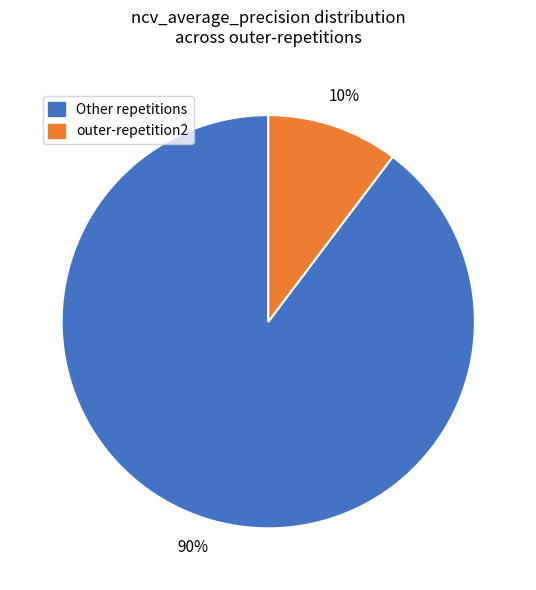

Is the sum of Other repetitions and outer-repetition2 greater than half?

Yes